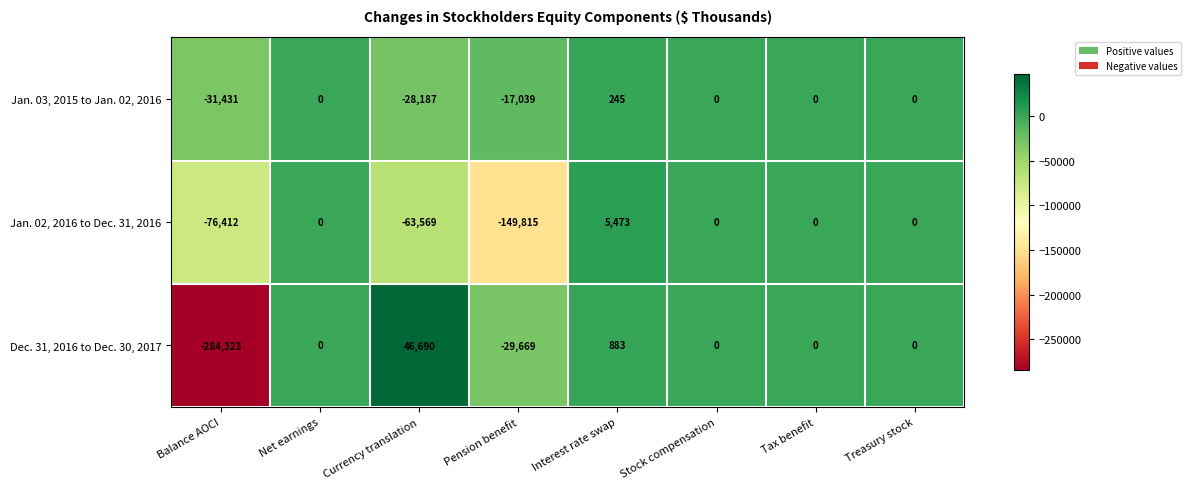

Rank the series by their maximum value, from lowest to highest.

Jan. 03, 2015 to Jan. 02, 2016, Jan. 02, 2016 to Dec. 31, 2016, Dec. 31, 2016 to Dec. 30, 2017